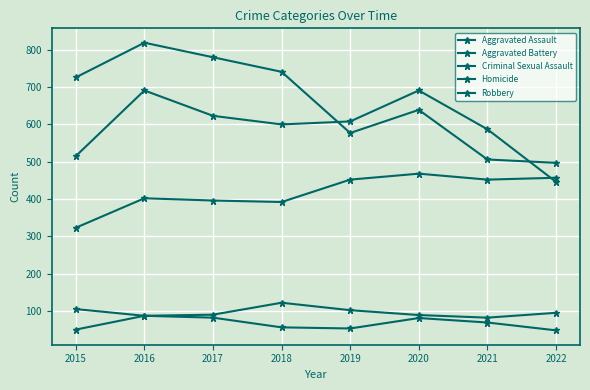

Which has a higher value, 2015 or 2018?

2018